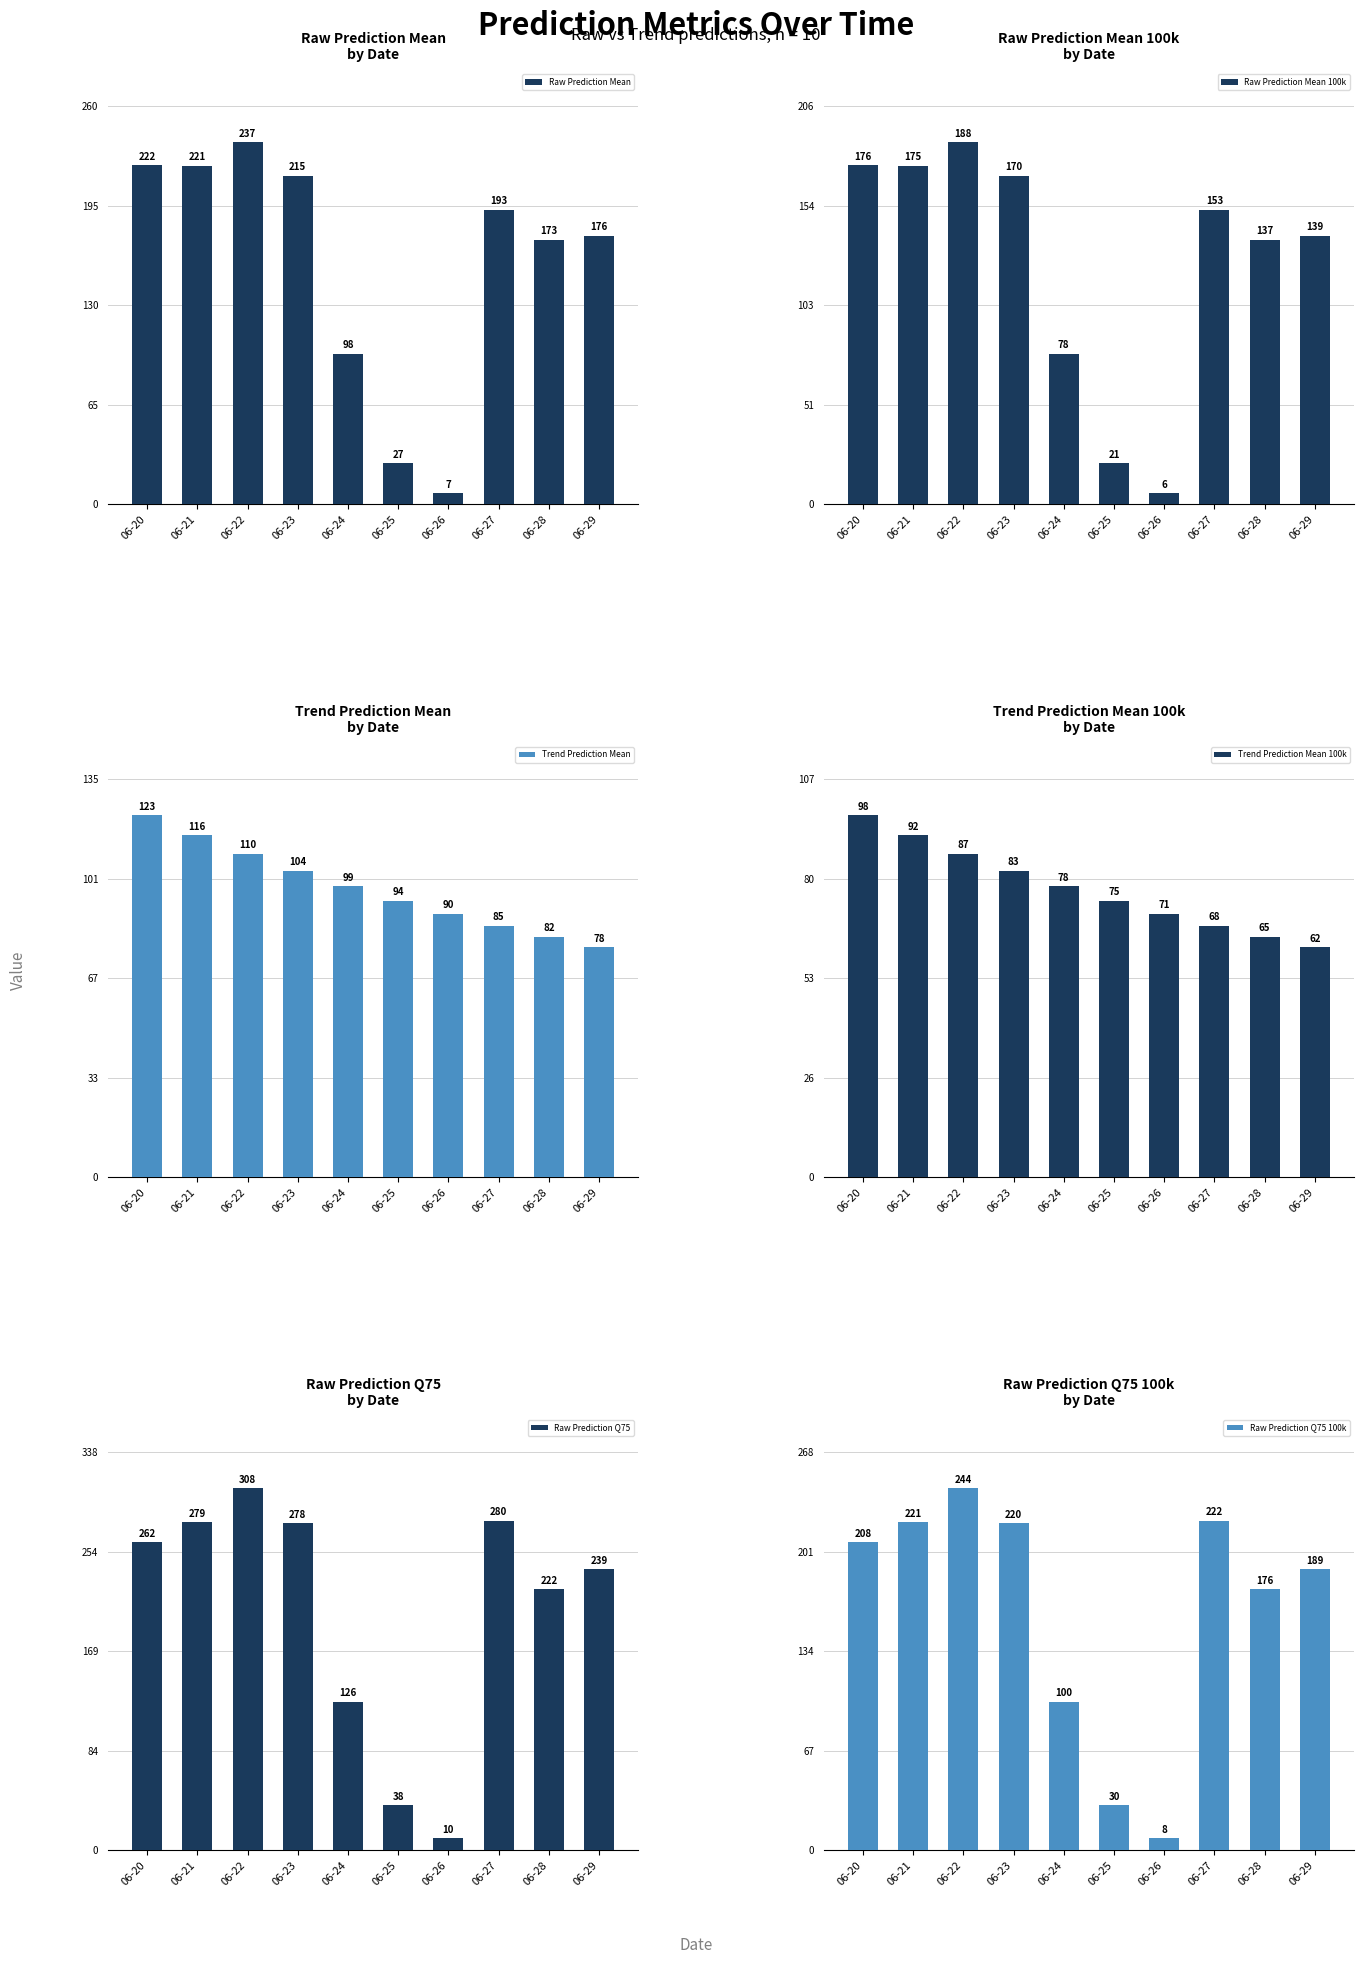

What is the difference between the second highest and second lowest values in the Trend Prediction Mean 100k series?

27.4